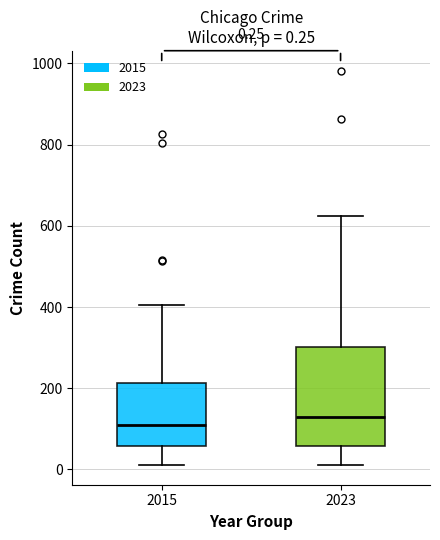

Comparing the boxes themselves (not the whiskers), which one is the tallest?

2023